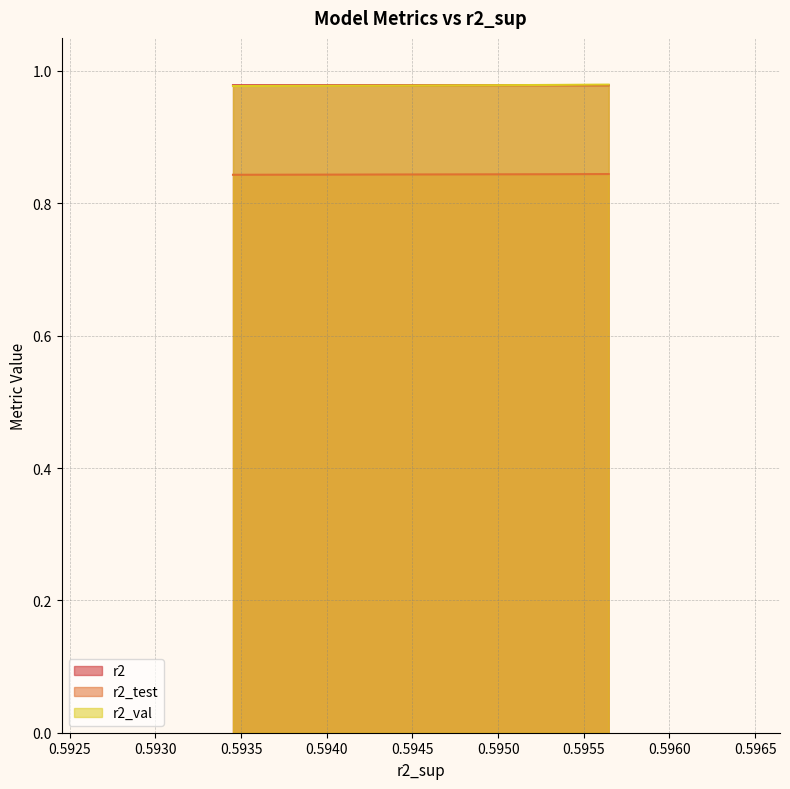

True or false: r2_test and r2_val intersect in this chart.

False